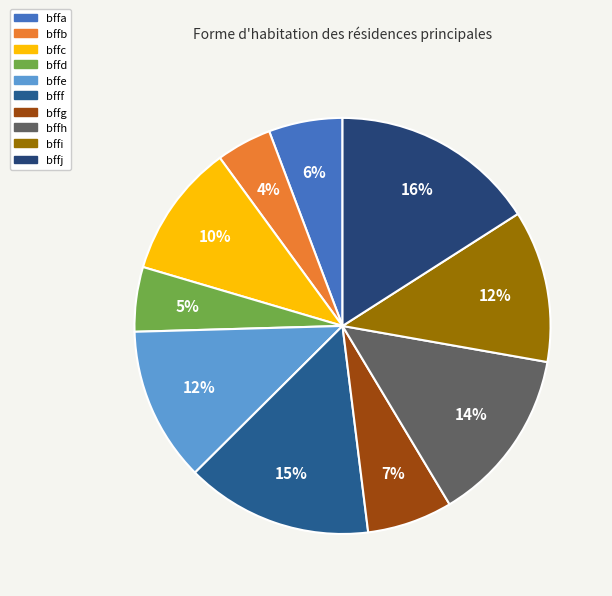

To the nearest percent, what portion does bffi represent?

12%